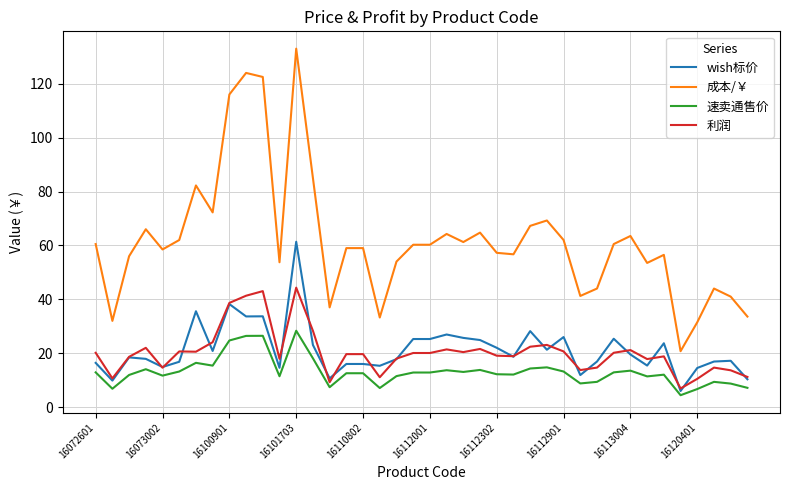

List the series in order of their peak value, lowest first.

速卖通售价, 利润, wish标价, 成本/￥